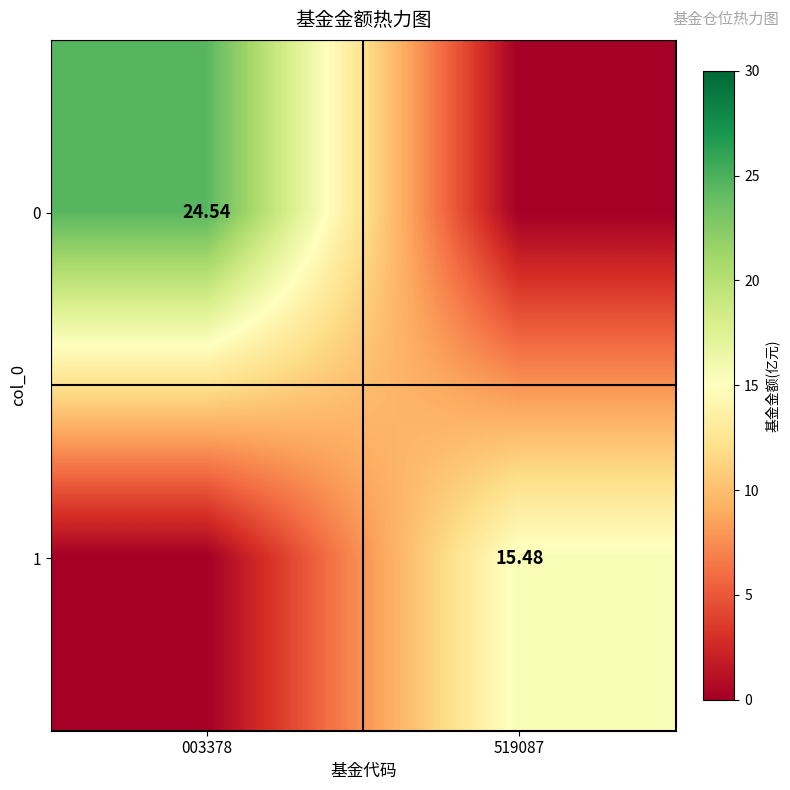

True or false: 0 has a value of 5.6 at 003378.

False